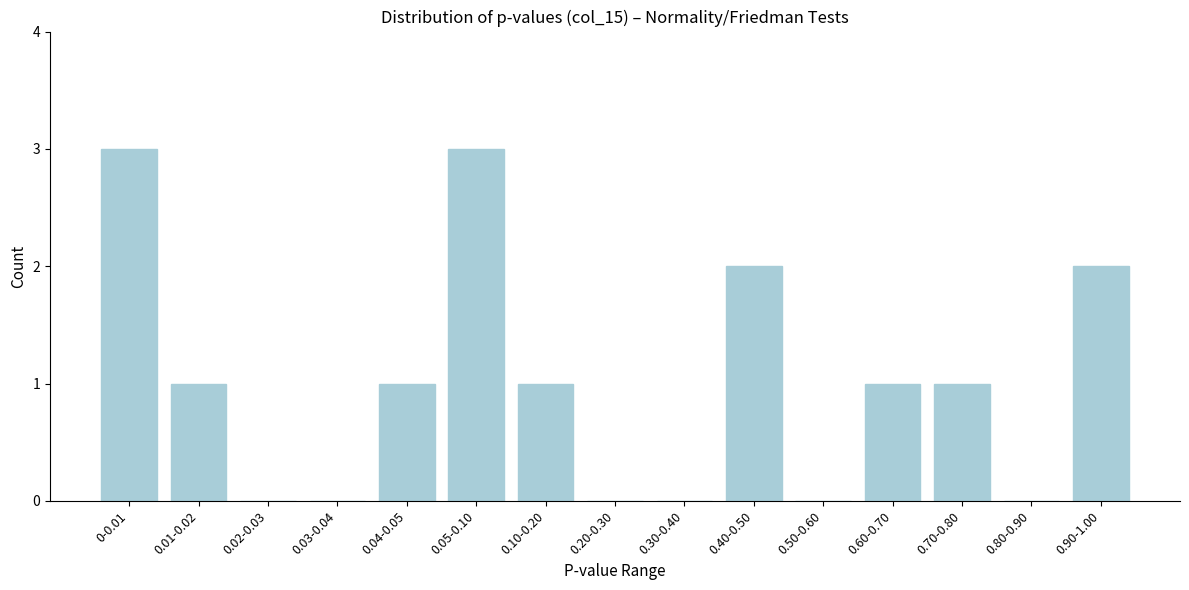

Reading right to left, what are all the values shown in this chart?

0.90-1.00=2	0.80-0.90=0	0.70-0.80=1	0.60-0.70=1	0.50-0.60=0	0.40-0.50=2	0.30-0.40=0	0.20-0.30=0	0.10-0.20=1	0.05-0.10=3	0.04-0.05=1	0.03-0.04=0	0.02-0.03=0	0.01-0.02=1	0-0.01=3